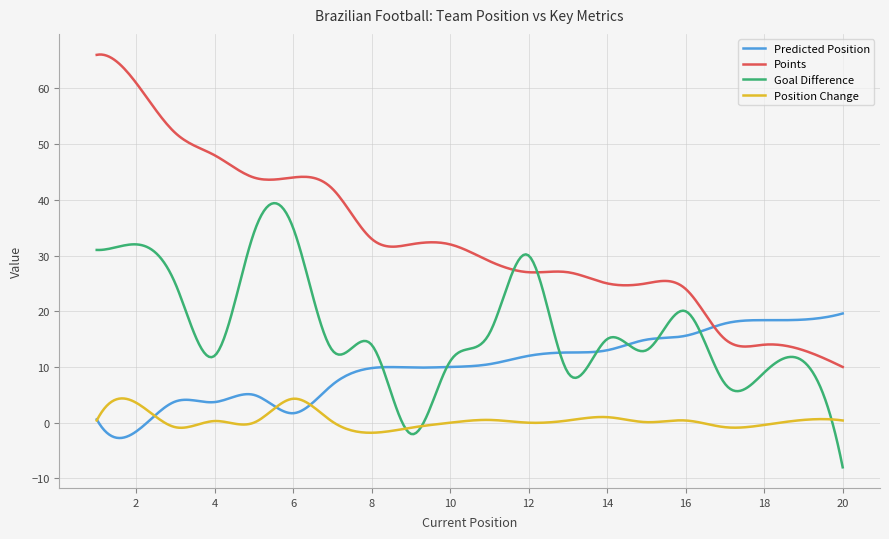

What is the maximum value for Predicted Position?

19.6